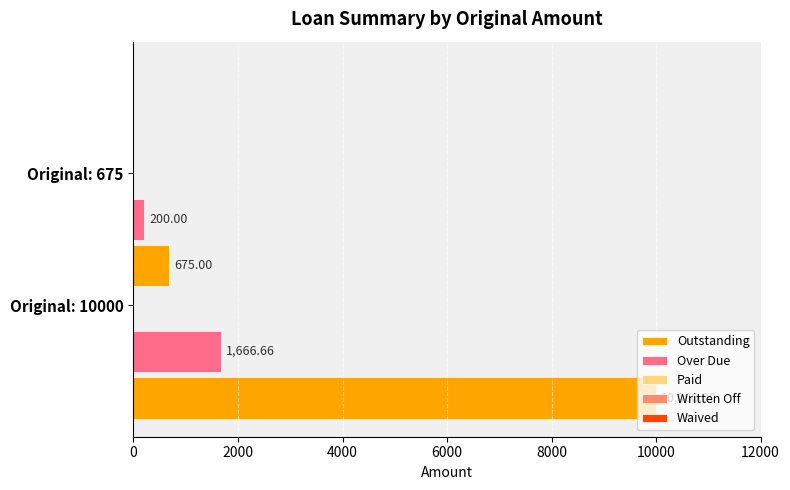

Which series has the largest total across all categories?

Outstanding